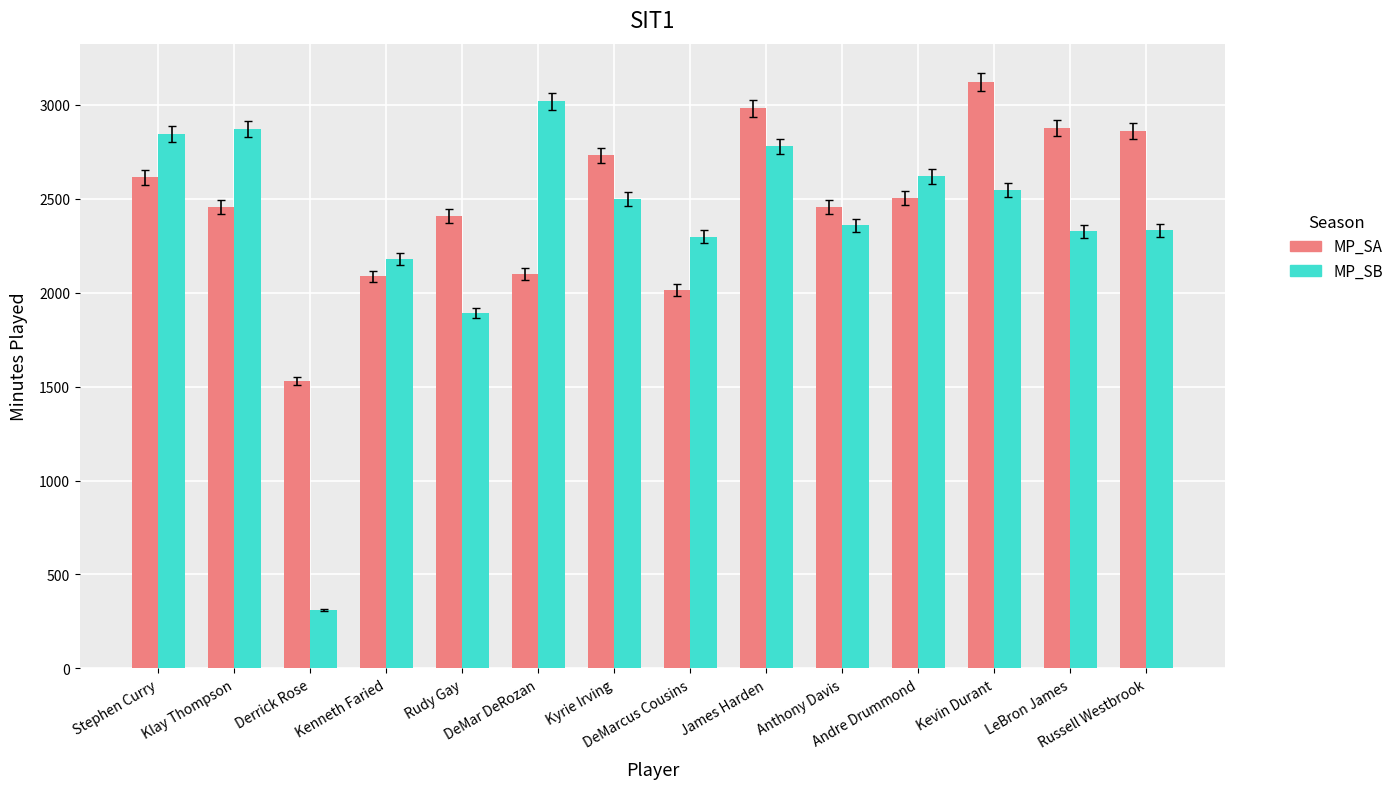

What is the total value across all series at DeMarcus Cousins?

4311